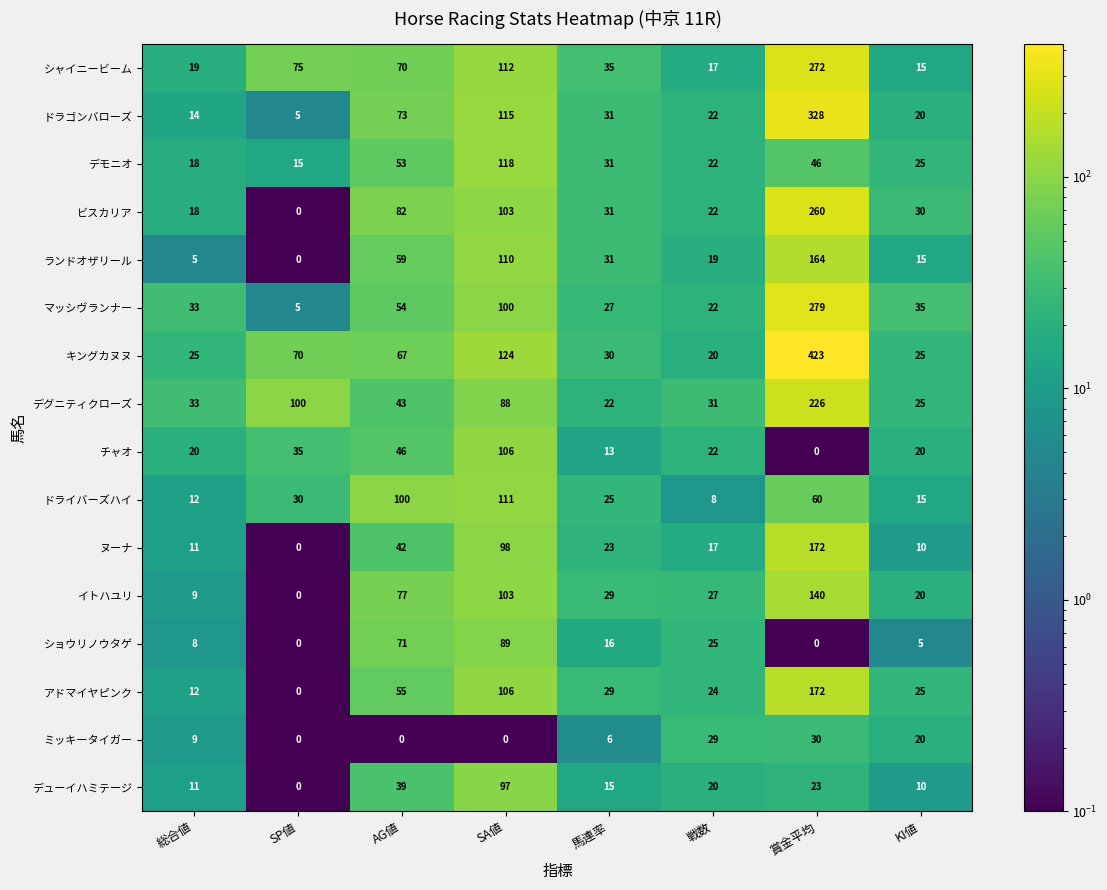

What is the total value across all series at 馬連率?

394